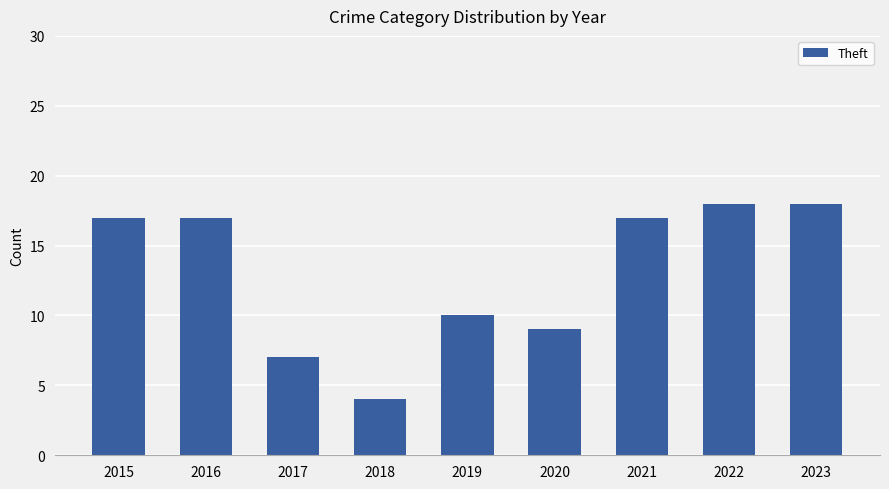

What is the maximum value shown in the chart?

18